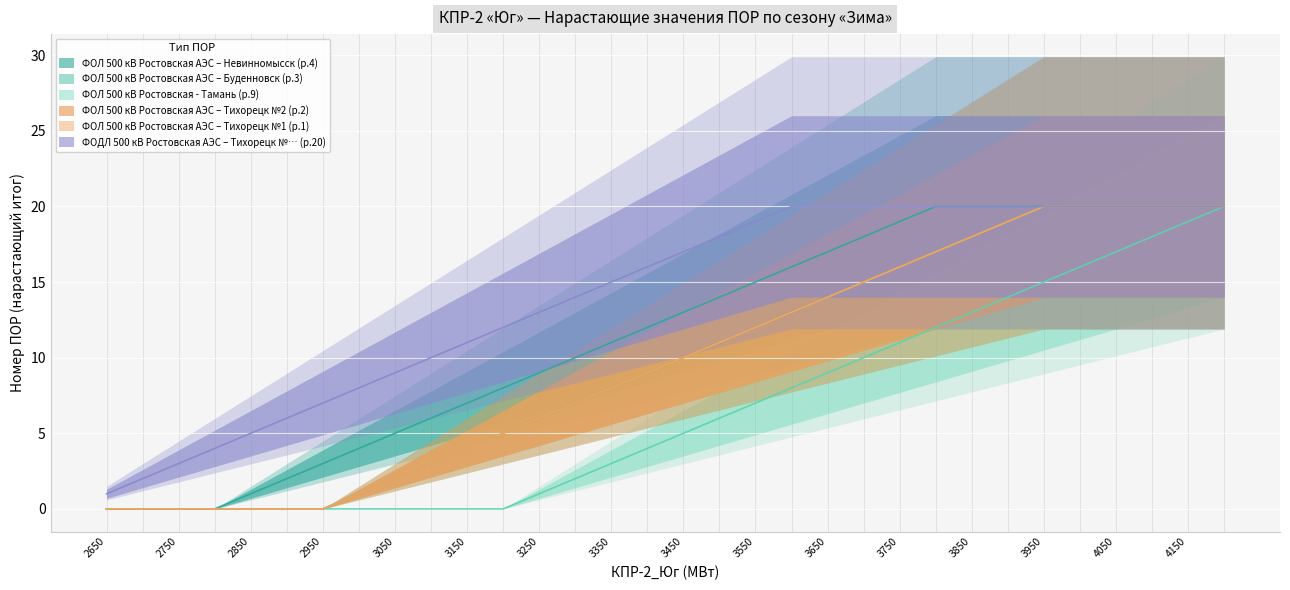

Reading left to right, transcribe all the data shown in this chart.

ФОЛ 500 кВ Ростовская АЭС – Невинномысск (р.4): 2650=0	2700=0	2750=0	2800=0	2850=1	2900=2	2950=3	3000=4	3050=5	3100=6	3150=7	3200=8	3250=9	3300=10	3350=11	3400=12	3450=13	3500=14	3550=15	3600=16	3650=17	3700=18	3750=19	3800=20	3850=20	3900=20	3950=20	4000=20	4050=20	4100=20	4150=20	4200=20
ФОЛ 500 кВ Ростовская АЭС – Буденновск (р.3): 2650=0	2700=0	2750=0	2800=0	2850=0	2900=0	2950=0	3000=1	3050=2	3100=3	3150=4	3200=5	3250=6	3300=7	3350=8	3400=9	3450=10	3500=11	3550=12	3600=13	3650=14	3700=15	3750=16	3800=17	3850=18	3900=19	3950=20	4000=20	4050=20	4100=20	4150=20	4200=20
ФОЛ 500 кВ Ростовская - Тамань (р.9): 2650=0	2700=0	2750=0	2800=0	2850=0	2900=0	2950=0	3000=0	3050=0	3100=0	3150=0	3200=0	3250=1	3300=2	3350=3	3400=4	3450=5	3500=6	3550=7	3600=8	3650=9	3700=10	3750=11	3800=12	3850=13	3900=14	3950=15	4000=16	4050=17	4100=18	4150=19	4200=20
ФОЛ 500 кВ Ростовская АЭС – Тихорецк №2 (р.2): 2650=0	2700=0	2750=0	2800=0	2850=0	2900=0	2950=0	3000=1	3050=2	3100=3	3150=4	3200=5	3250=6	3300=7	3350=8	3400=9	3450=10	3500=11	3550=12	3600=13	3650=14	3700=15	3750=16	3800=17	3850=18	3900=19	3950=20	4000=20	4050=20	4100=20	4150=20	4200=20
ФОЛ 500 кВ Ростовская АЭС – Тихорецк №1 (р.1): 2650=0	2700=0	2750=0	2800=0	2850=0	2900=0	2950=0	3000=1	3050=2	3100=3	3150=4	3200=5	3250=6	3300=7	3350=8	3400=9	3450=10	3500=11	3550=12	3600=13	3650=14	3700=15	3750=16	3800=17	3850=18	3900=19	3950=20	4000=20	4050=20	4100=20	4150=20	4200=20
ФОДЛ 500 кВ Ростовская АЭС – Тихорецк №… (р.20): 2650=1	2700=2	2750=3	2800=4	2850=5	2900=6	2950=7	3000=8	3050=9	3100=10	3150=11	3200=12	3250=13	3300=14	3350=15	3400=16	3450=17	3500=18	3550=19	3600=20	3650=20	3700=20	3750=20	3800=20	3850=20	3900=20	3950=20	4000=20	4050=20	4100=20	4150=20	4200=20